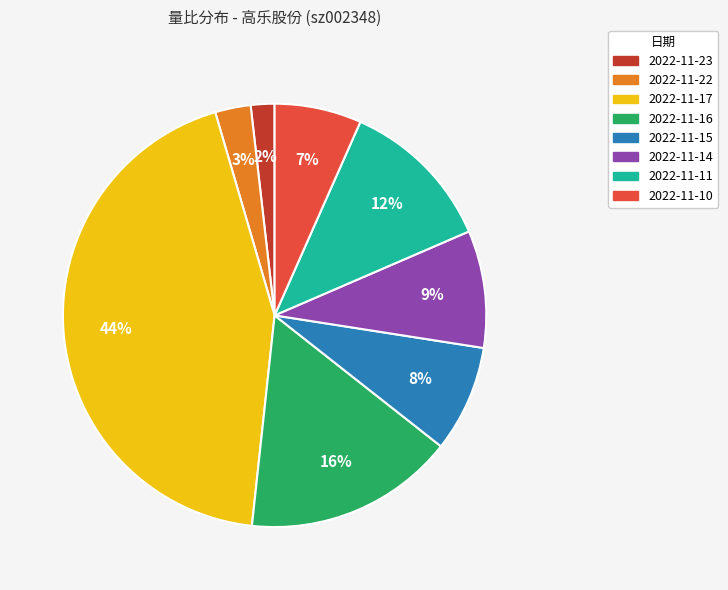

The 2022-11-11 slice represents 12% of the pie. True or false?

True